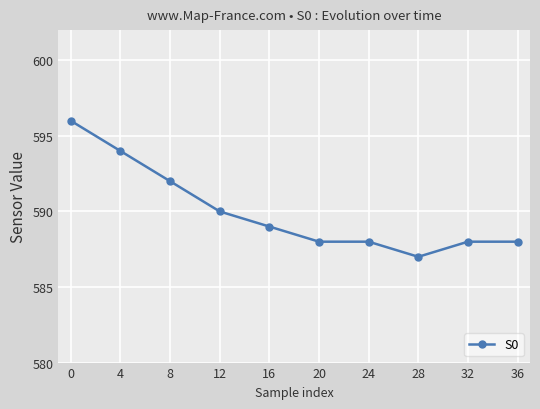

How many distinct data groups are displayed?

1